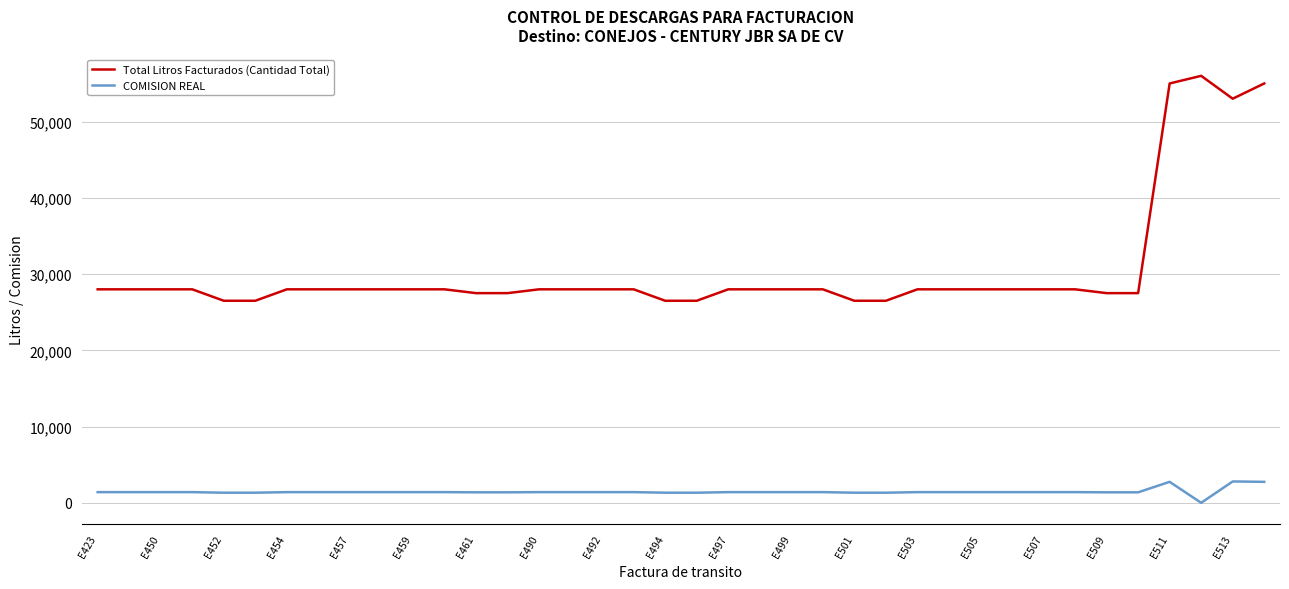

What is the difference between the maximum and minimum values in the COMISION REAL series?

2800